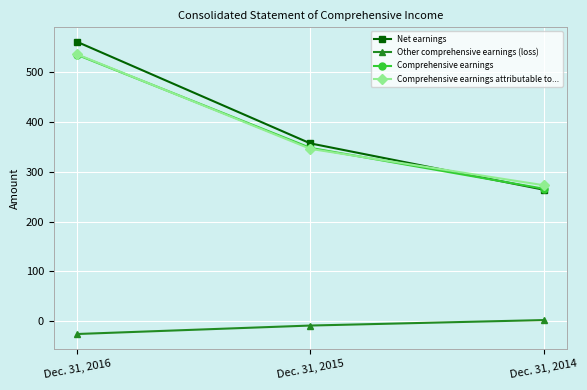

Rank the categories by Other comprehensive earnings (loss) value from highest to lowest.

Dec. 31, 2014, Dec. 31, 2015, Dec. 31, 2016